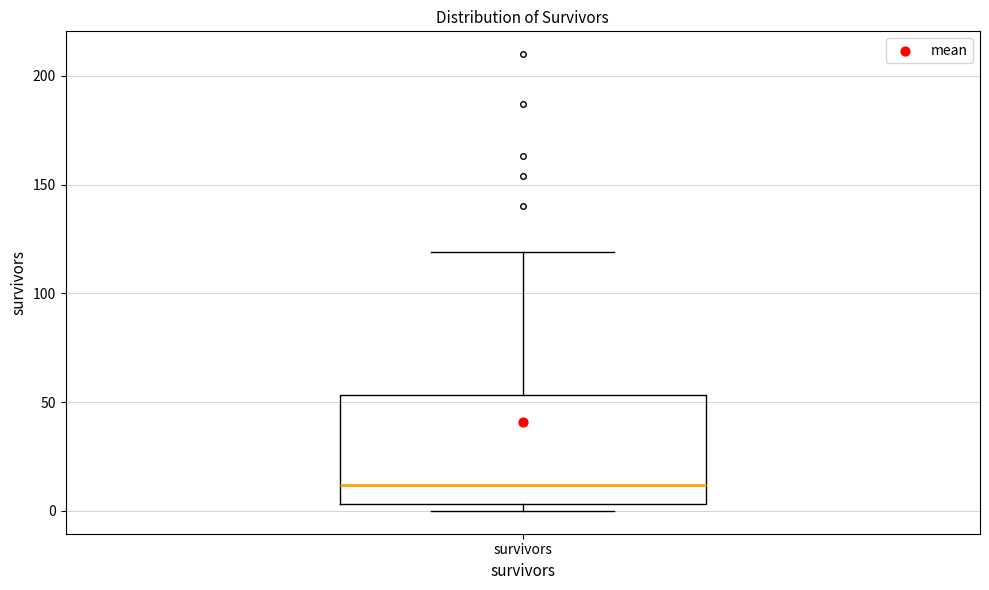

Transcribe this box plot: give where the median line is, the range the box spans, and where the two whiskers end, as read against the y-axis. The values are not printed on the chart, so give them approximately, as read against the axis.

median 10, box 5 to 55, whiskers 0 to 120